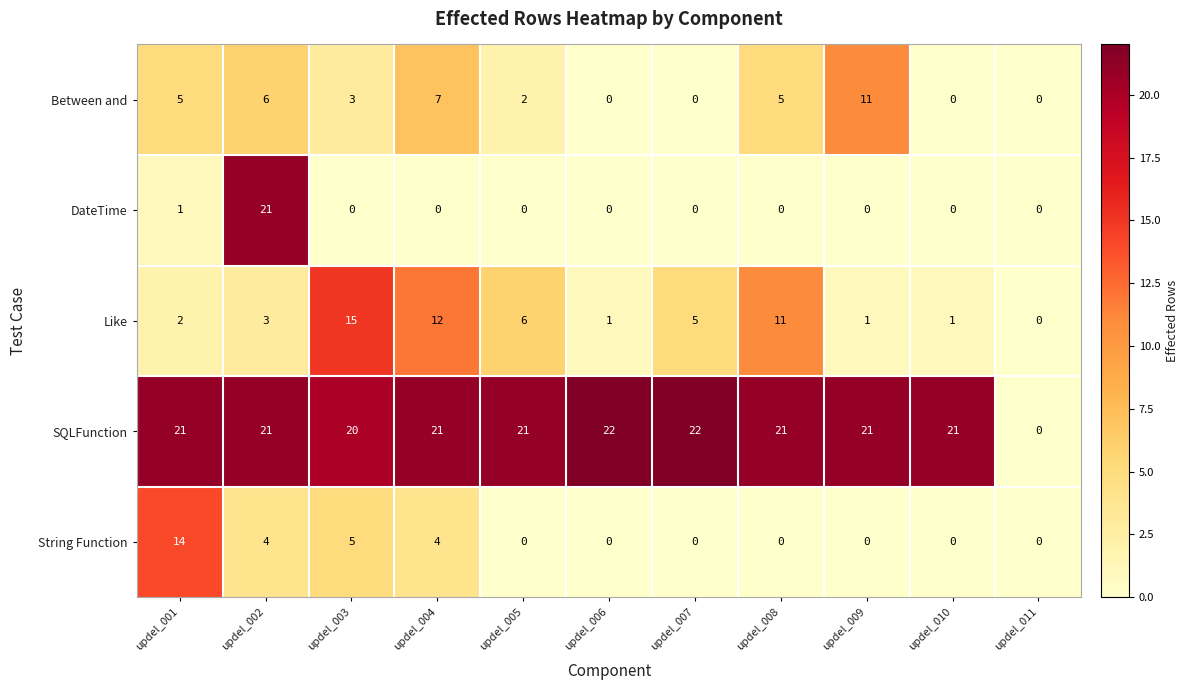

What is the greatest value displayed?

22